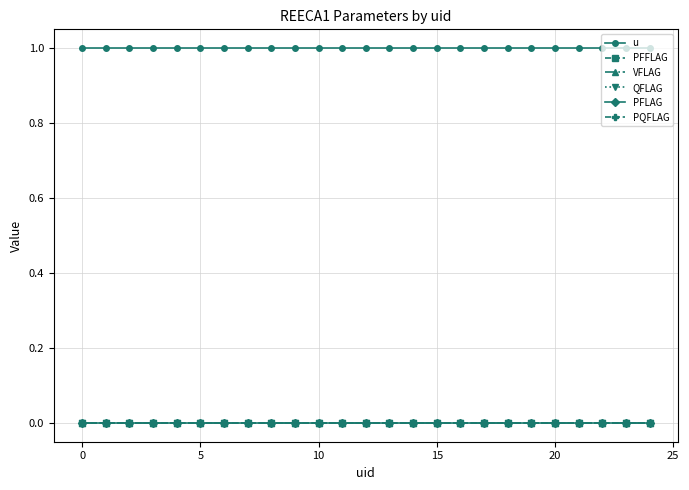

True or false: u and VFLAG intersect in this chart.

False